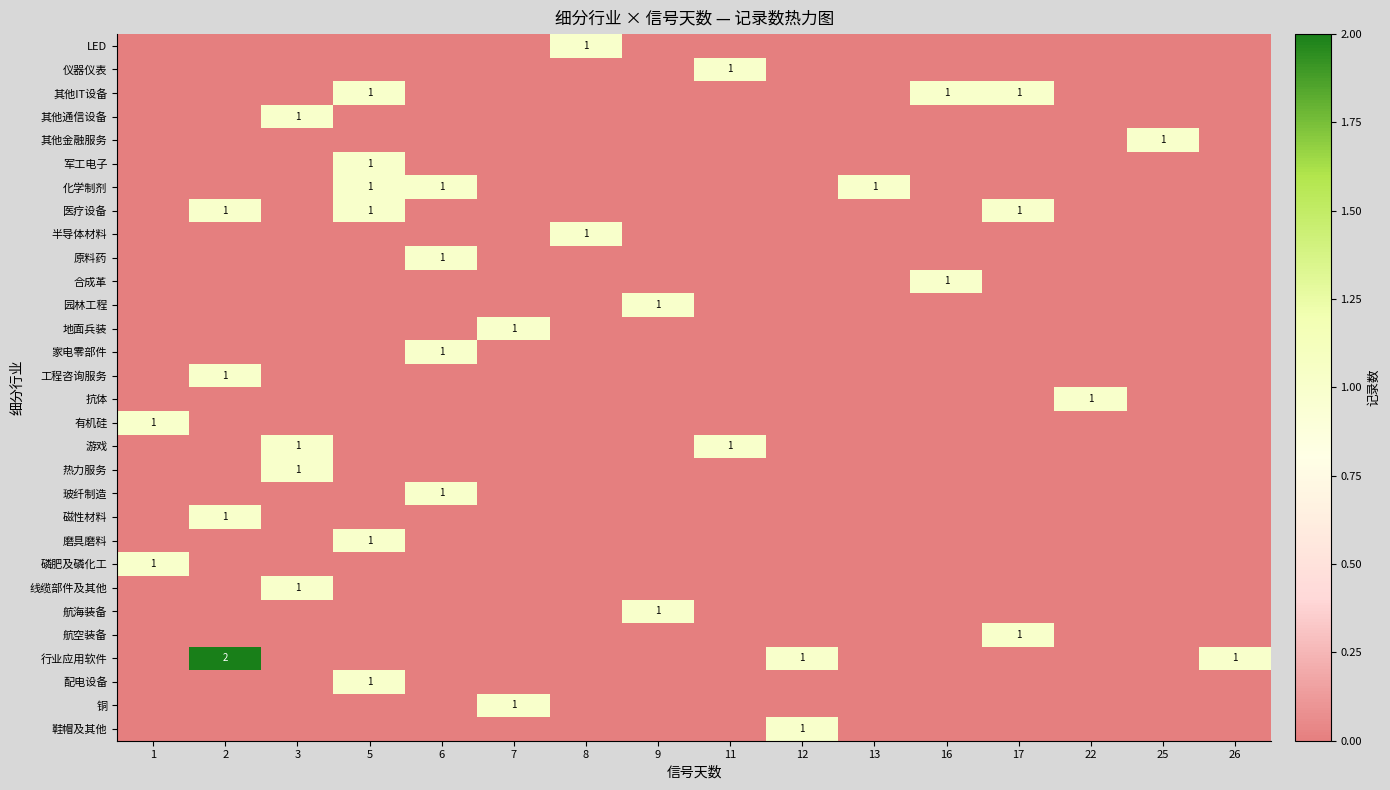

Between 22 and 13, which is larger?

22